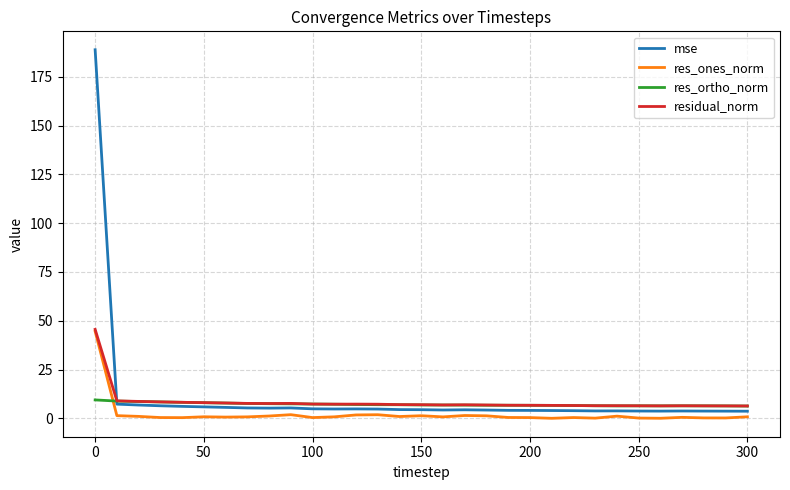

Which series has the widest spread of values?

mse